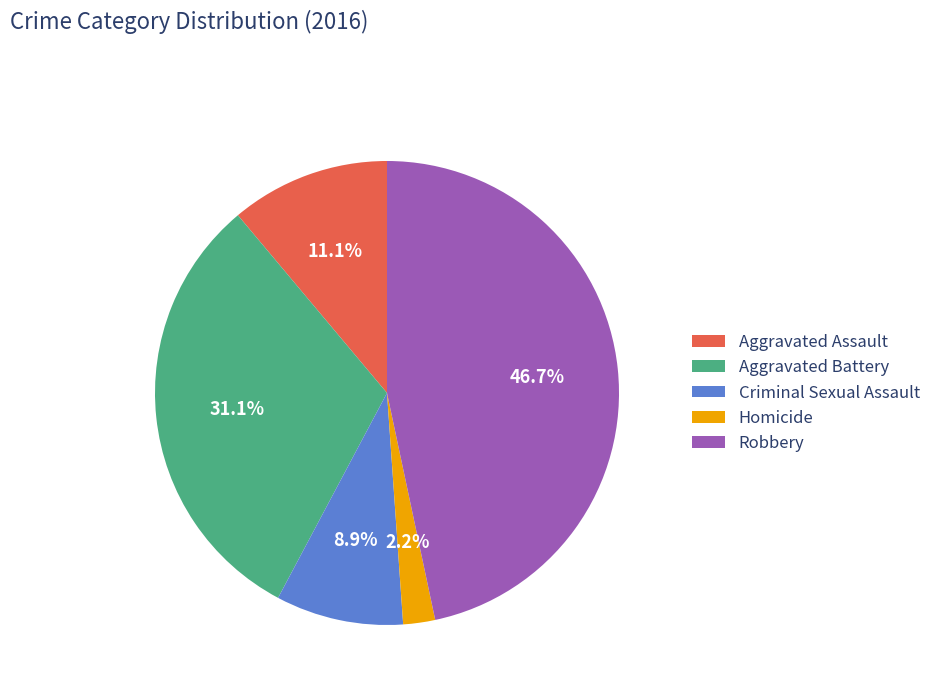

What is the largest slice in the pie chart?

Robbery